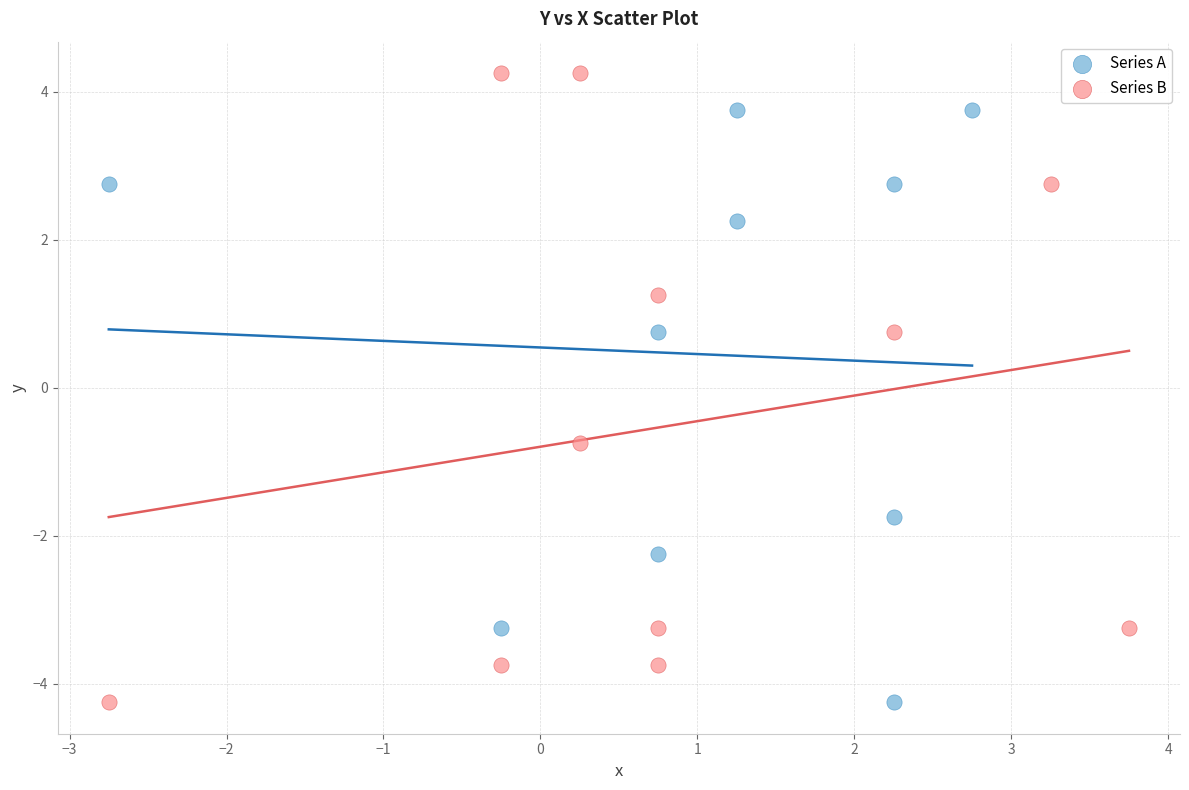

Which series has the largest Y range (max minus min)?

Series B